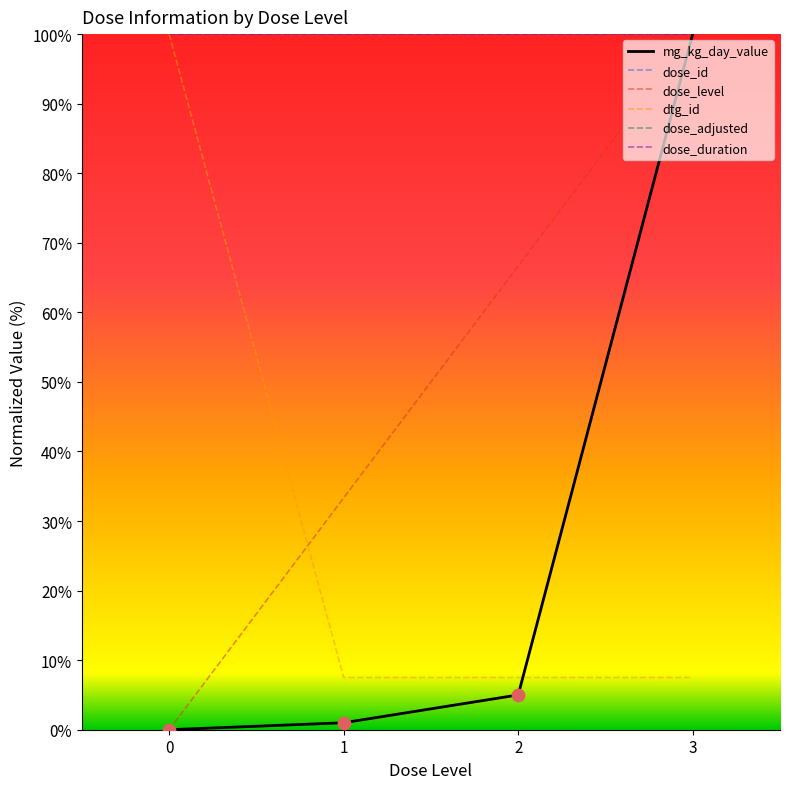

Is the value of dose_adjusted at 0 greater than the value of mg_kg_day_value at 0?

No